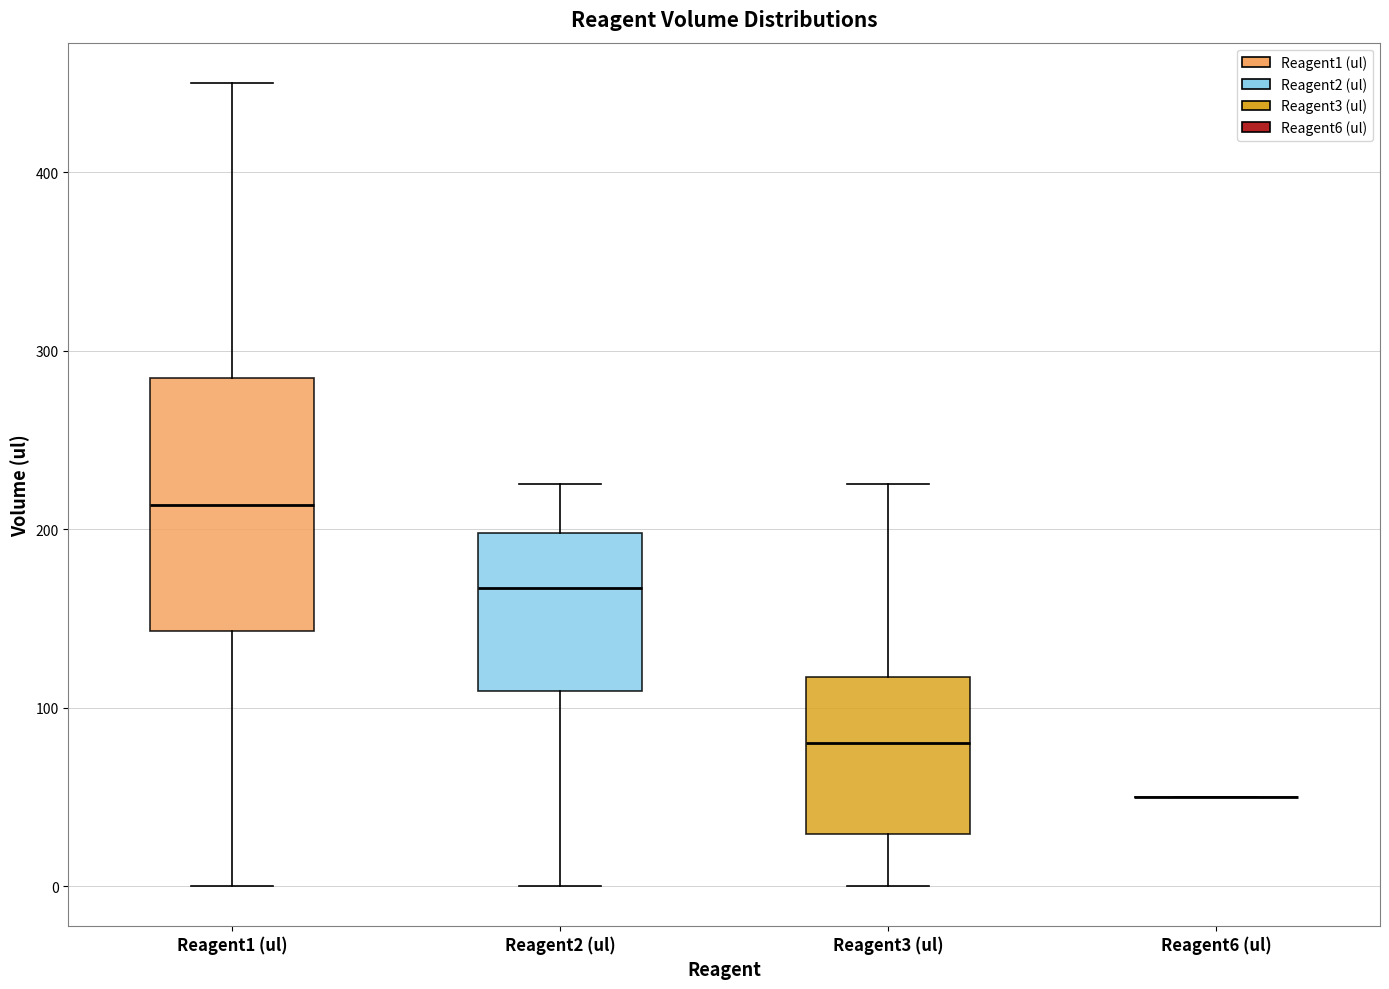

Reading left to right, read every box against the y-axis: the position of its median line, the range the box covers, and the ends of its whiskers. The values are not printed on the chart, so give them approximately, as read against the axis.

Reagent1 (ul): median 210, box 140 to 280, whiskers 0 to 450
Reagent2 (ul): median 170, box 110 to 200, whiskers 0 to 230
Reagent3 (ul): median 80, box 30 to 120, whiskers 0 to 230
Reagent6 (ul): box collapsed to a line at 50, whiskers 50 to 50